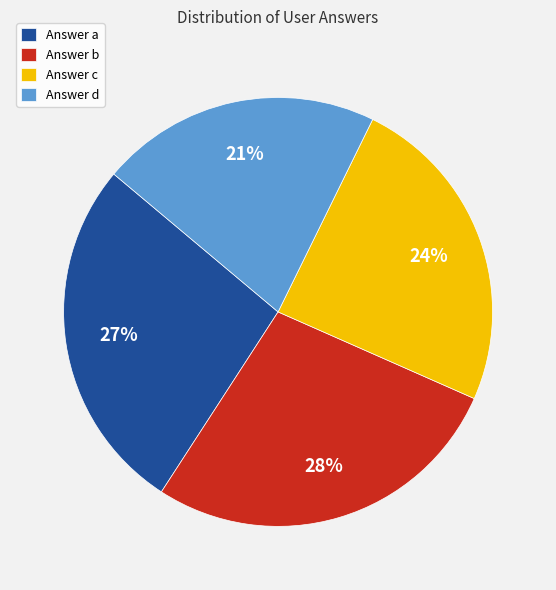

Is the sum of Answer b and Answer c greater than half?

Yes